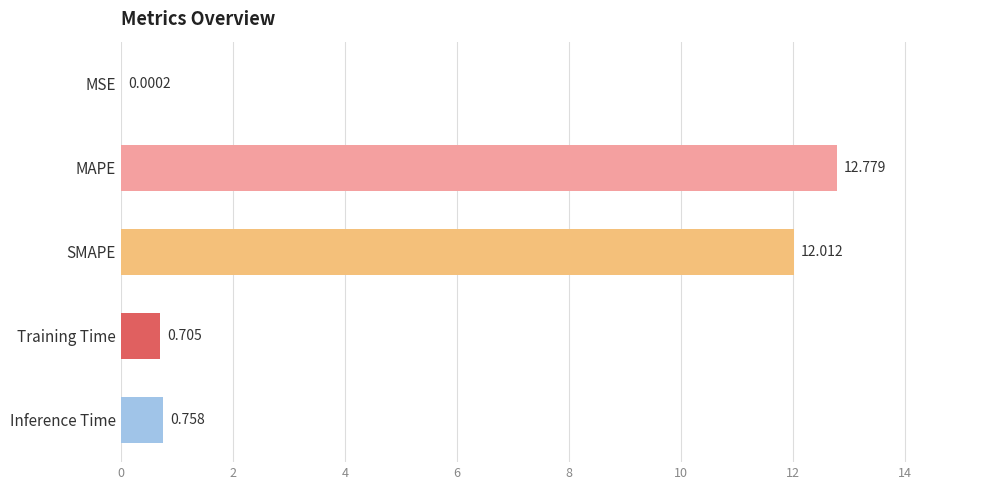

Where is the data nearest to the value 6?

Inference Time